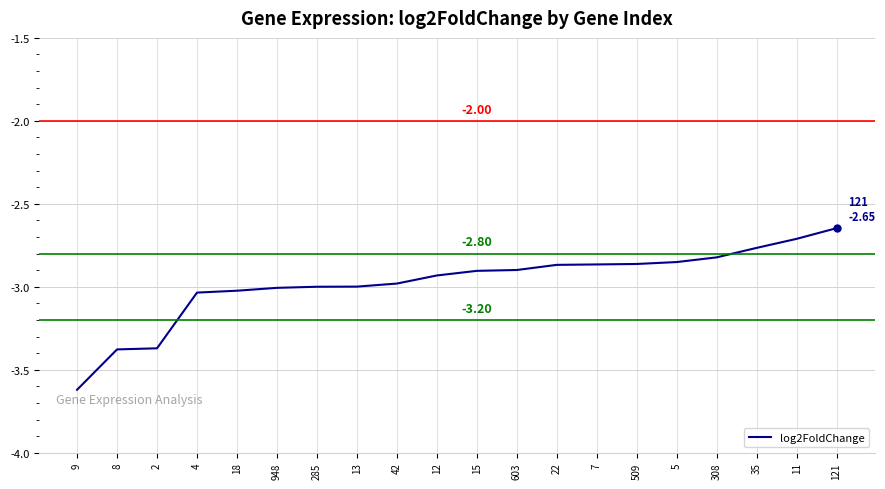

What is the sum of all values?

-59.5